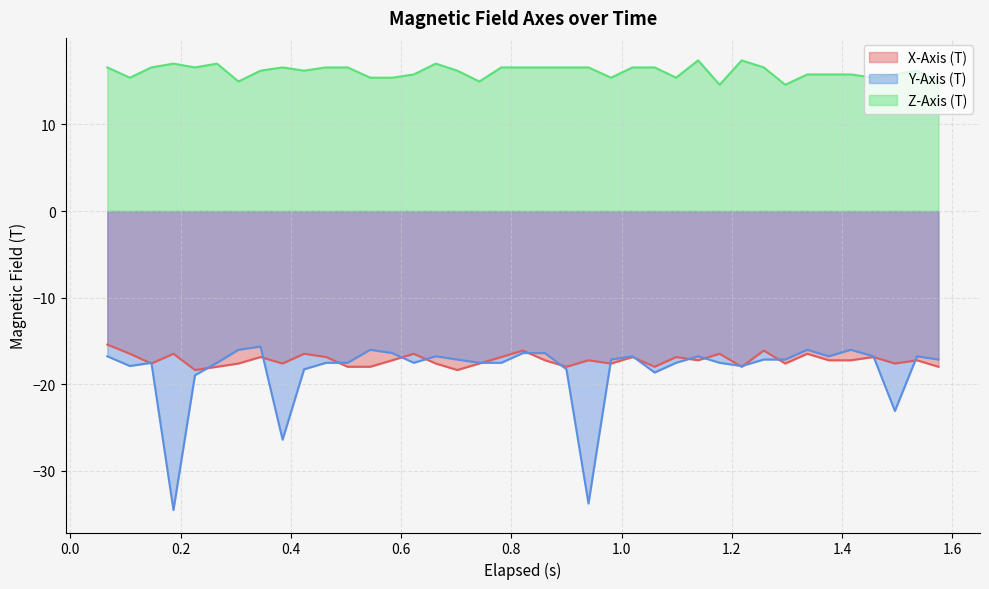

Which series has the largest total across all categories?

Z-Axis (T)